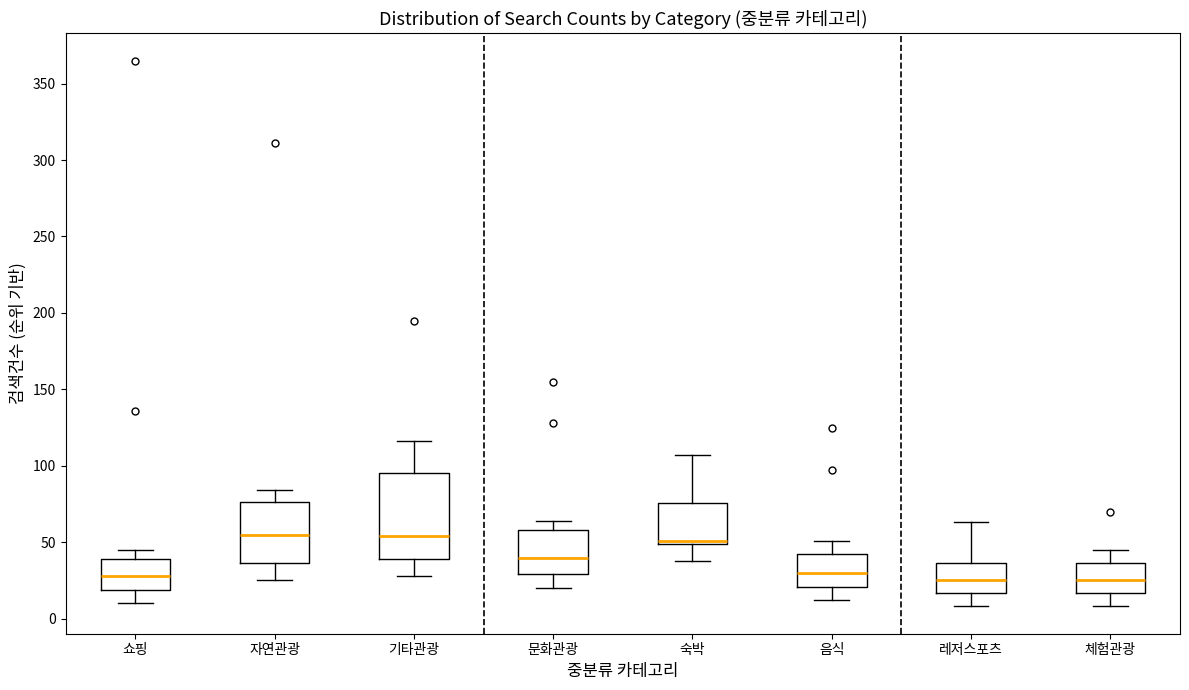

Comparing the boxes themselves (not the whiskers), which one is the tallest?

기타관광